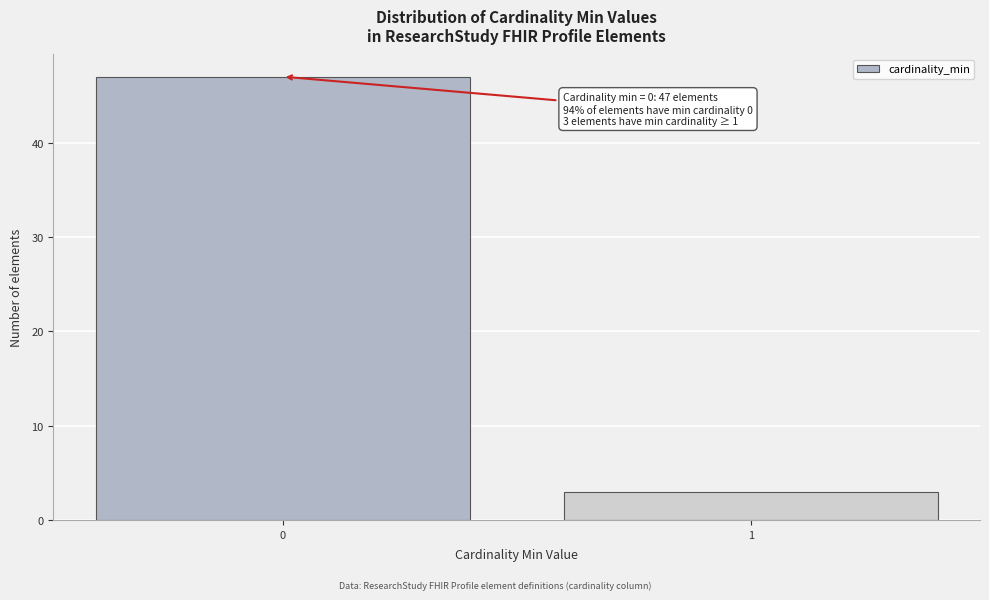

Reading left to right, transcribe all the data shown in this chart.

47	3